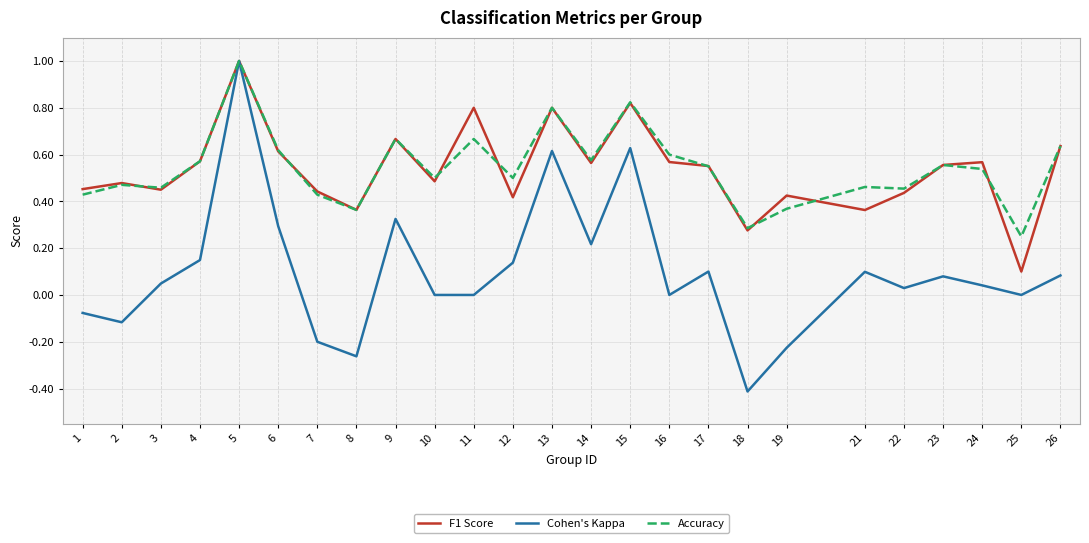

At how many categories does at least one series exceed 0?

25